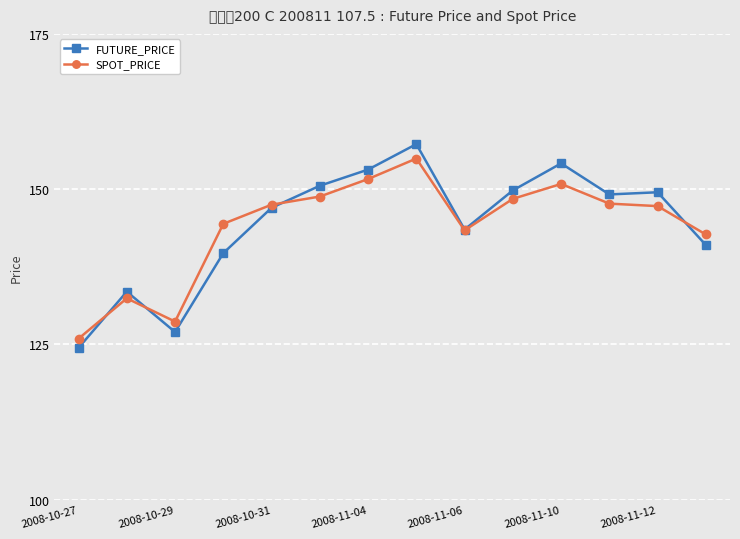

True or false: SPOT_PRICE has more than 1 points higher than both neighbors.

True